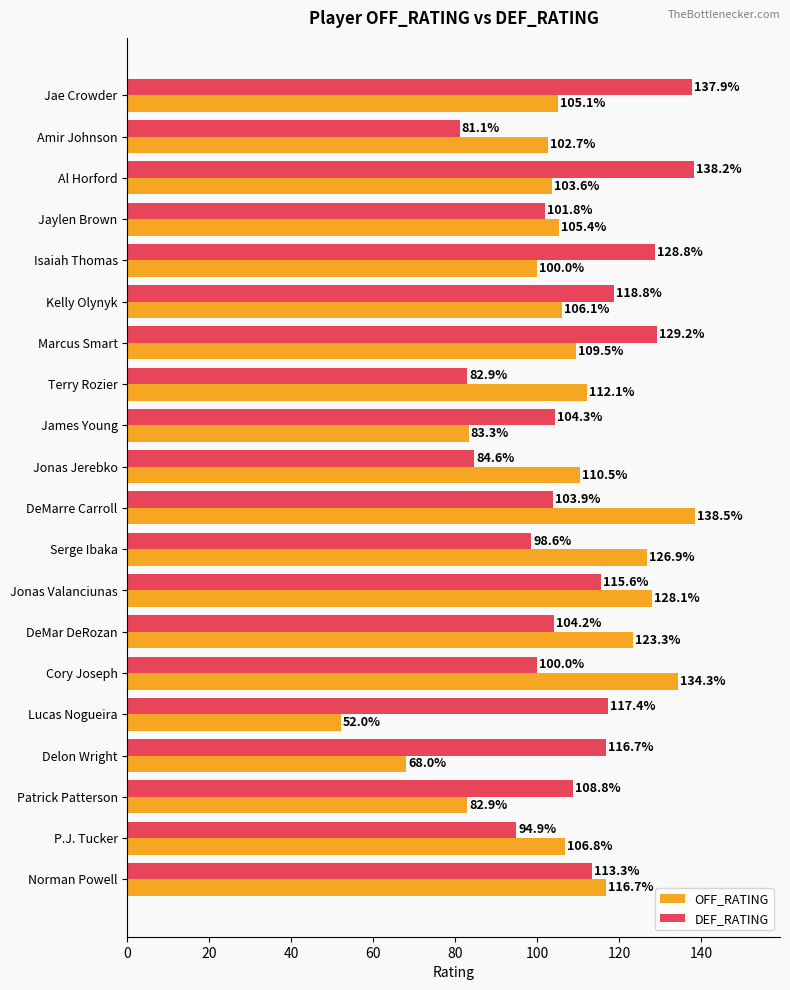

At which label is DEF_RATING closest to 109?

Patrick Patterson